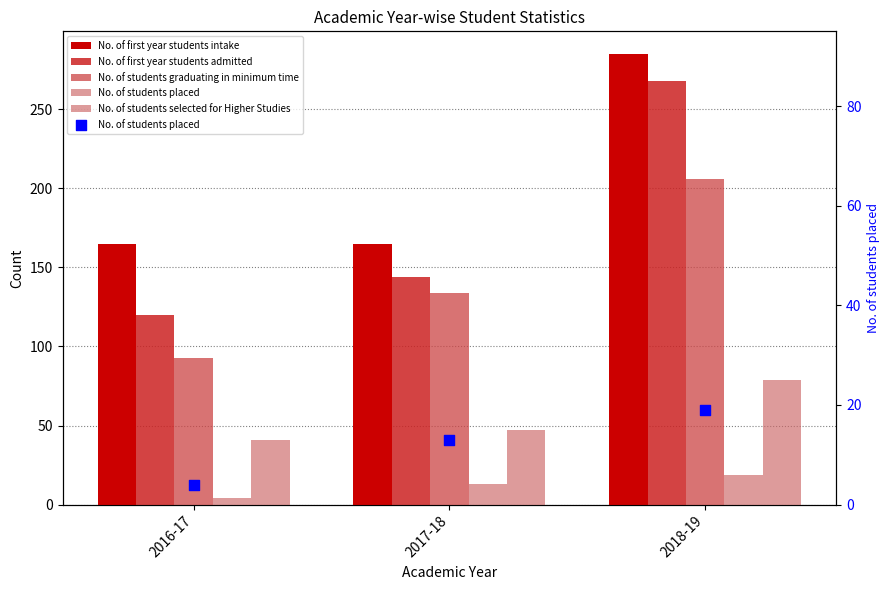

What is the total value across all series at 2016-17?

423